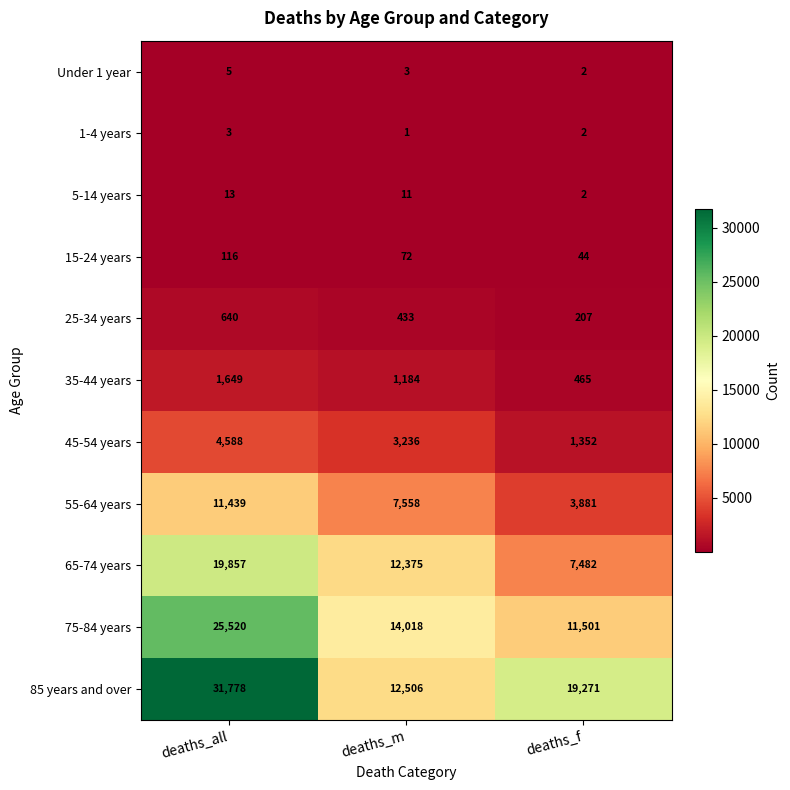

At which label does 65-74 years first exceed 12375?

deaths_all